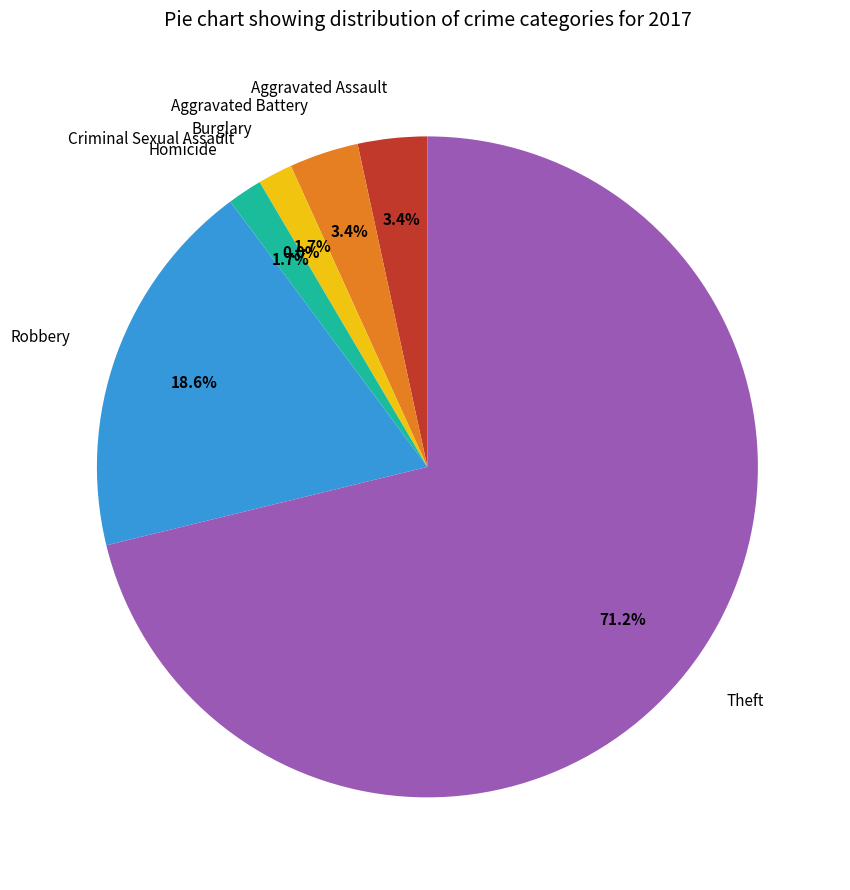

What is the largest slice in the pie chart?

Theft